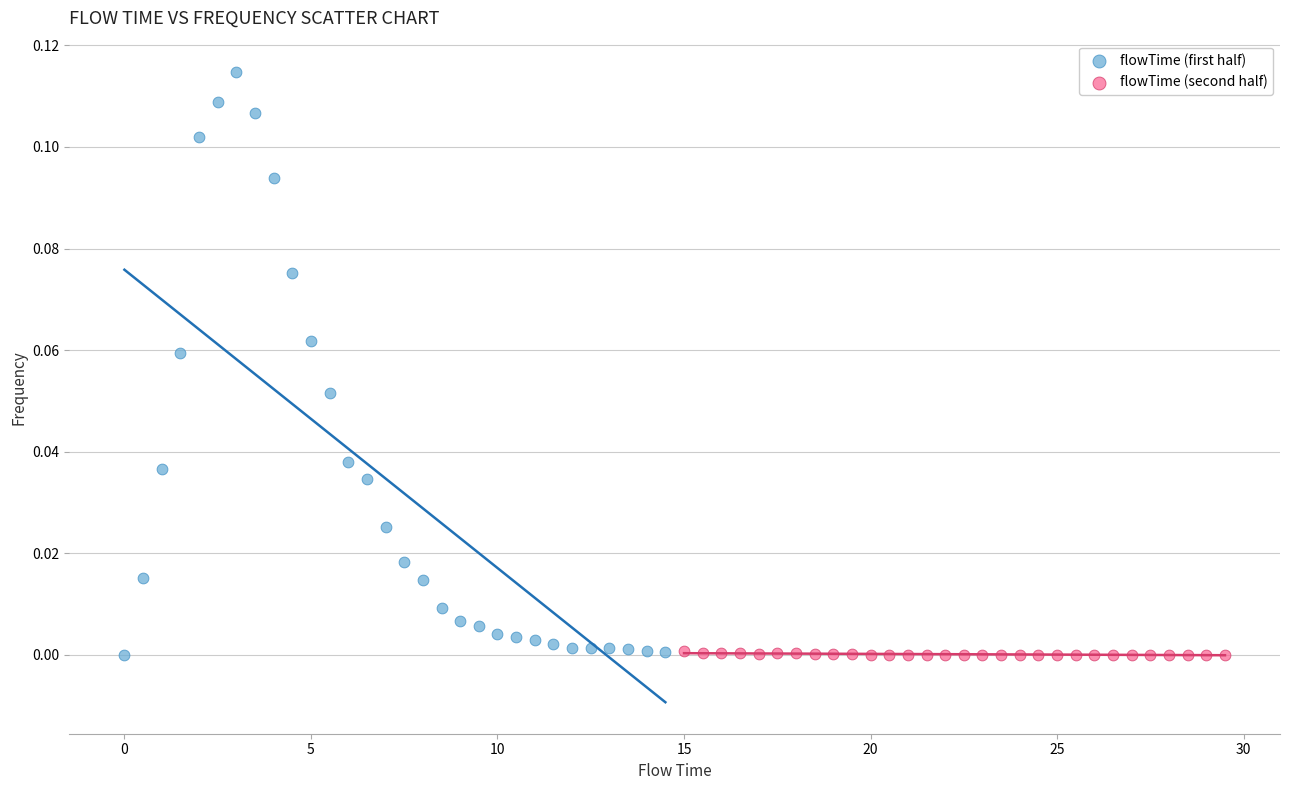

Which series has the widest spread of Y values?

flowTime (first half)